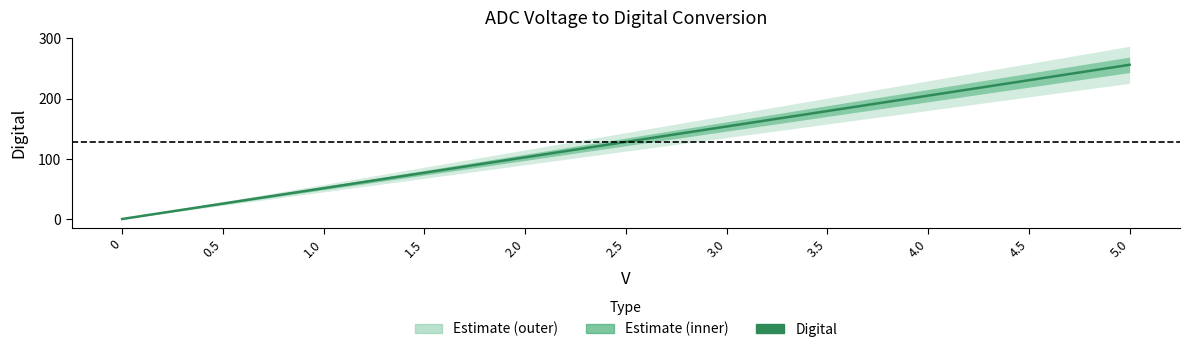

What is the difference between the values at 3.0 and 1.5?

76.8